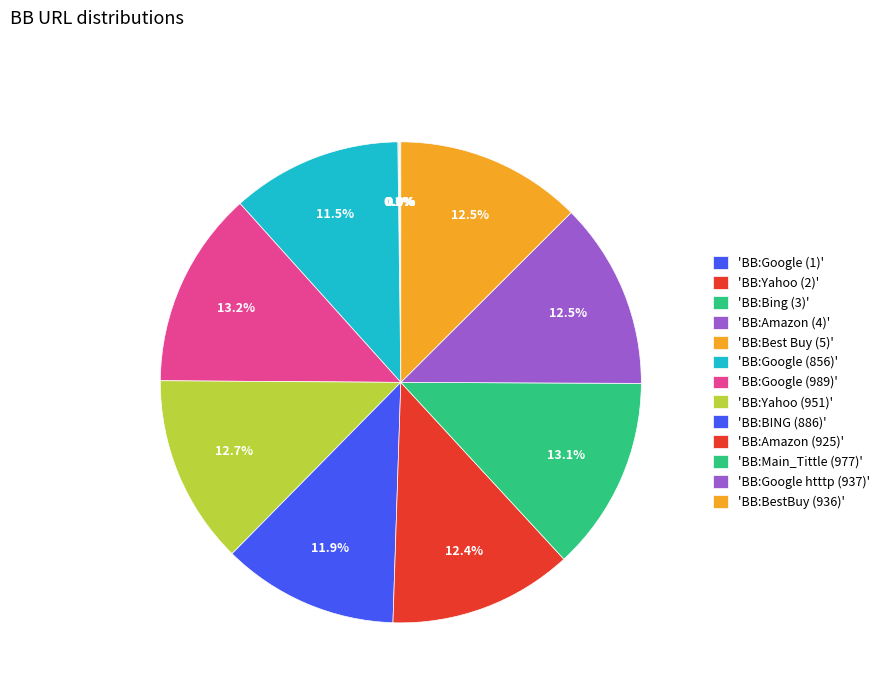

Count the number of slices in the pie.

13